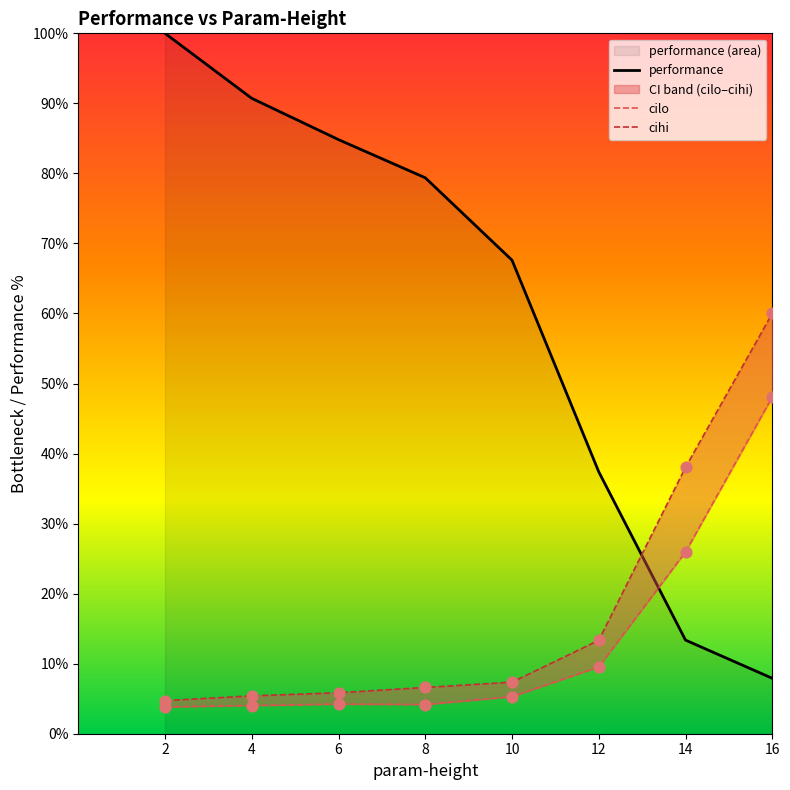

What is the total value across all series at 4?

105.6